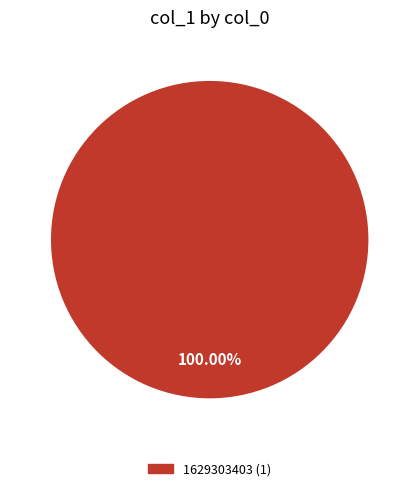

Is there a majority slice in this chart?

Yes